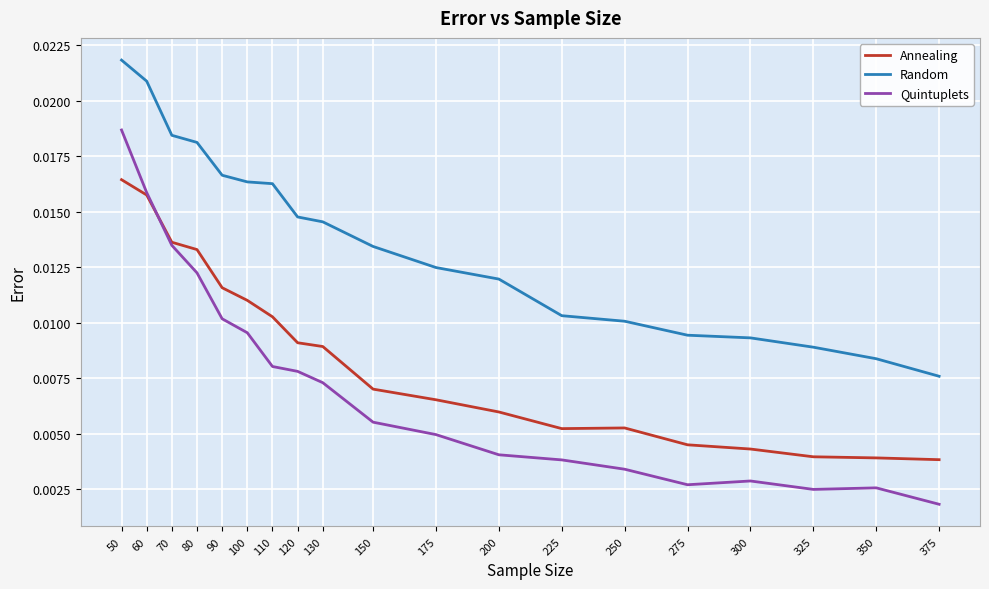

At which category does the chart reach its peak across all series?

50